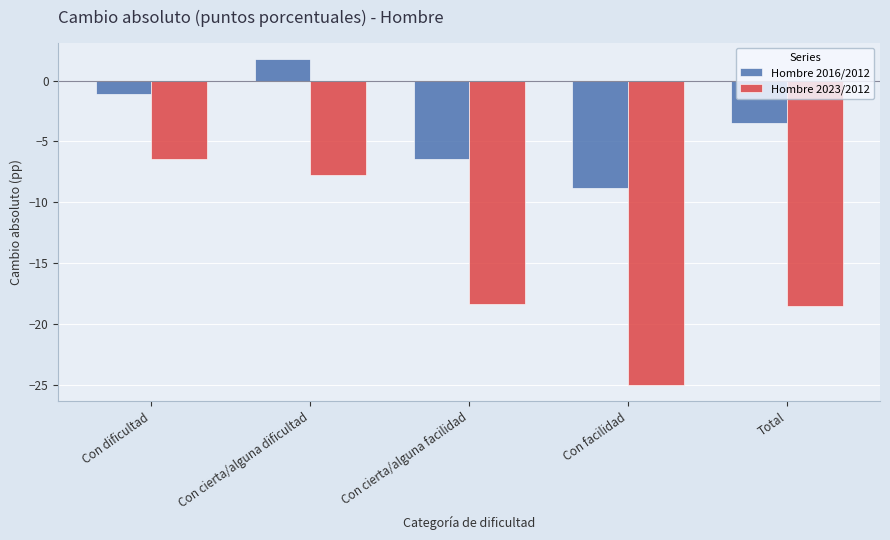

Reading left to right, extract all data points from this chart.

Hombre 2016/2012: -1.1	1.8	-6.4	-8.8	-3.5
Hombre 2023/2012: -6.5	-7.8	-18.4	-25.0	-18.6